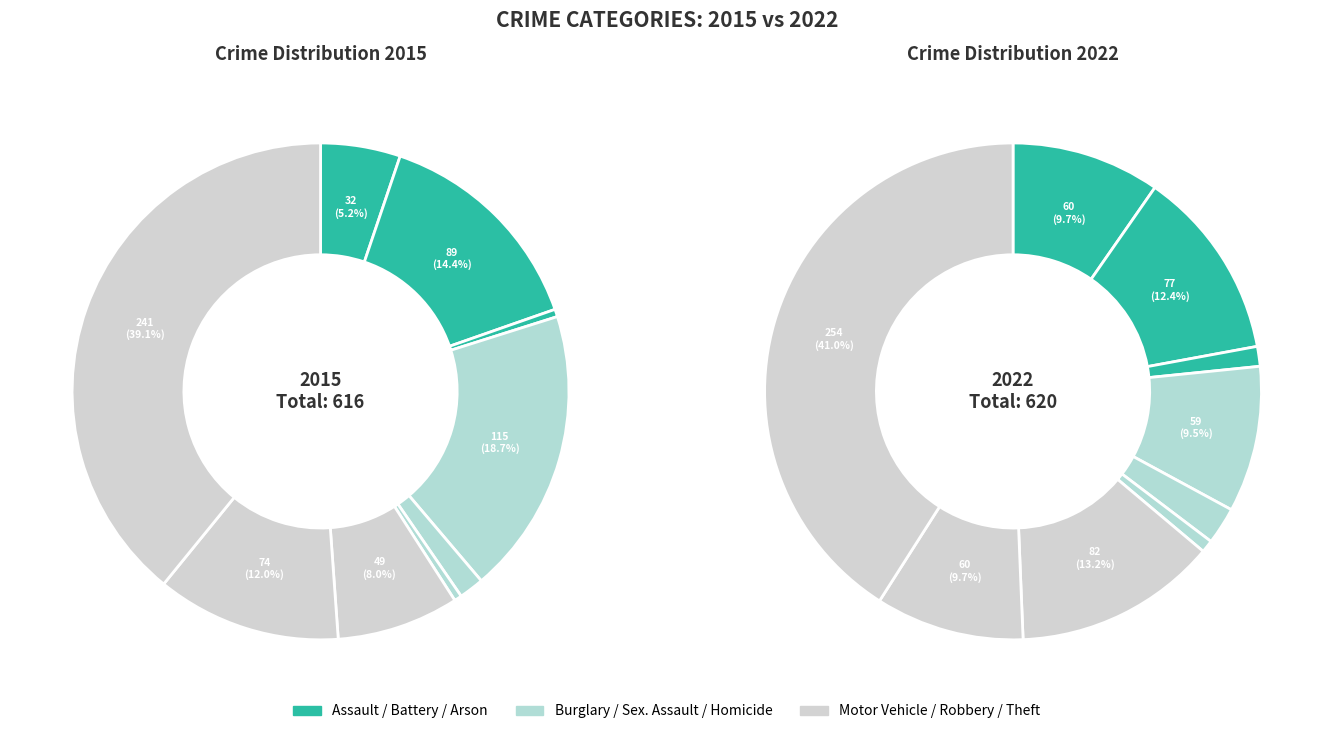

Does any single category account for the majority?

No